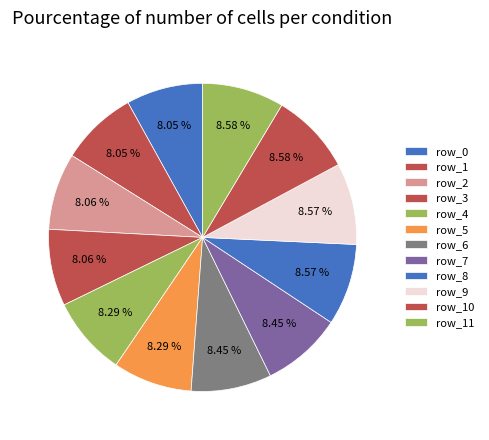

Does any single category account for the majority?

No